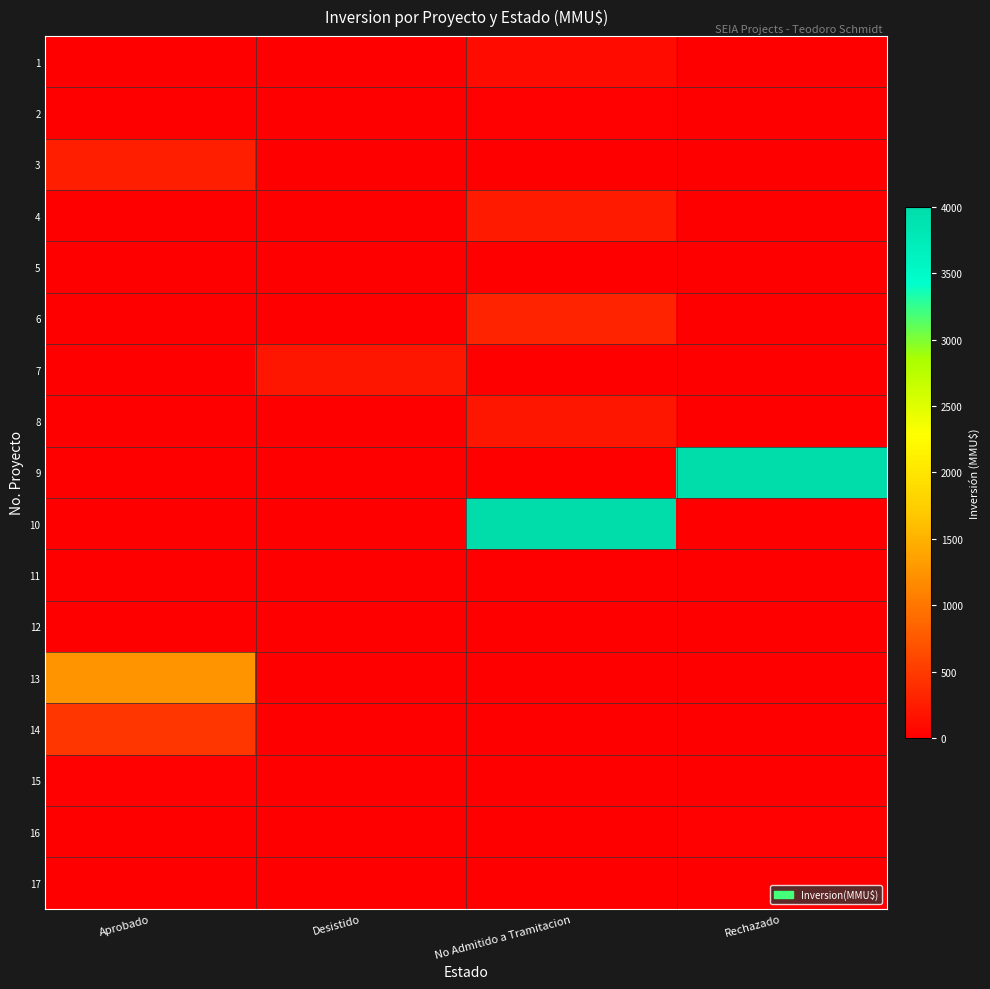

What is the spread (max minus min) of values at Desistido?

200